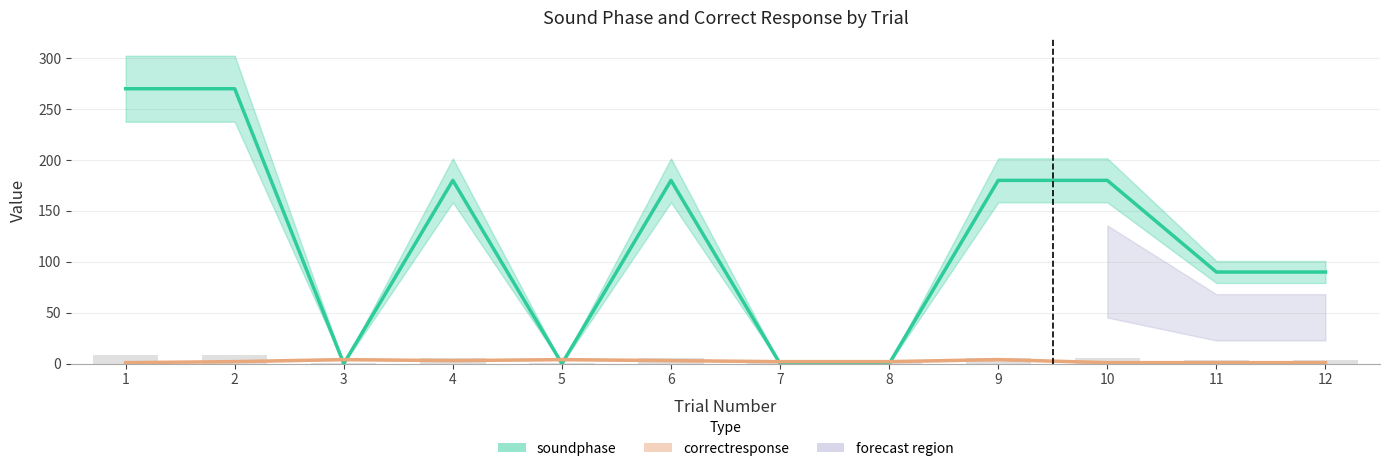

Rank the series by their average value, from lowest to highest.

correctresponse, soundphase